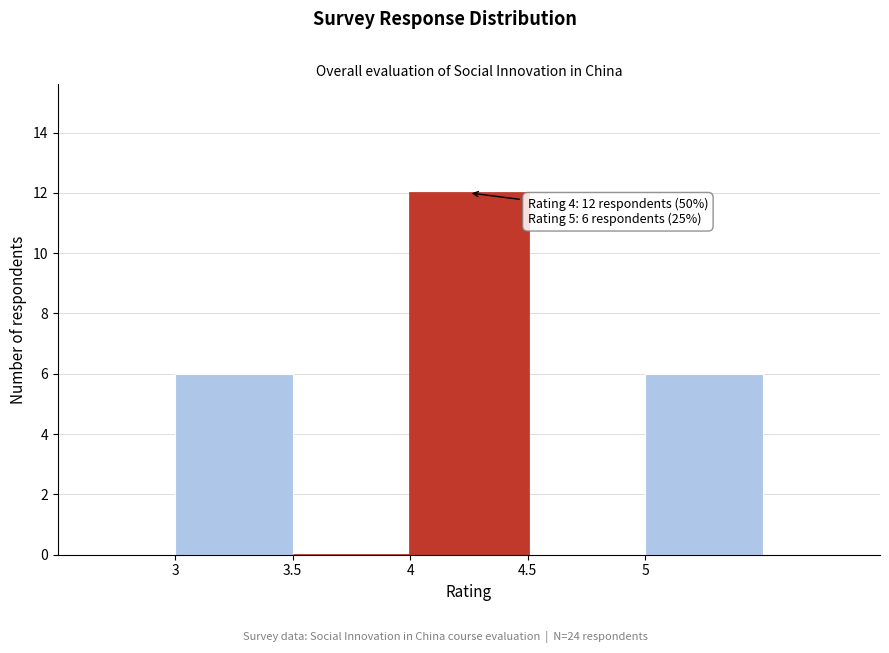

Over which range of the x-axis is the bar tallest?

4.0 to 4.5